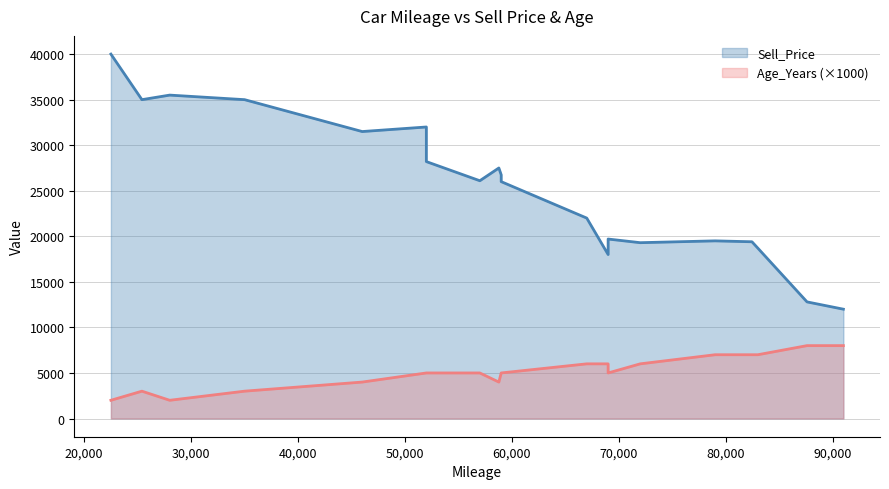

Does the chart display data point markers on the line(s)?

No